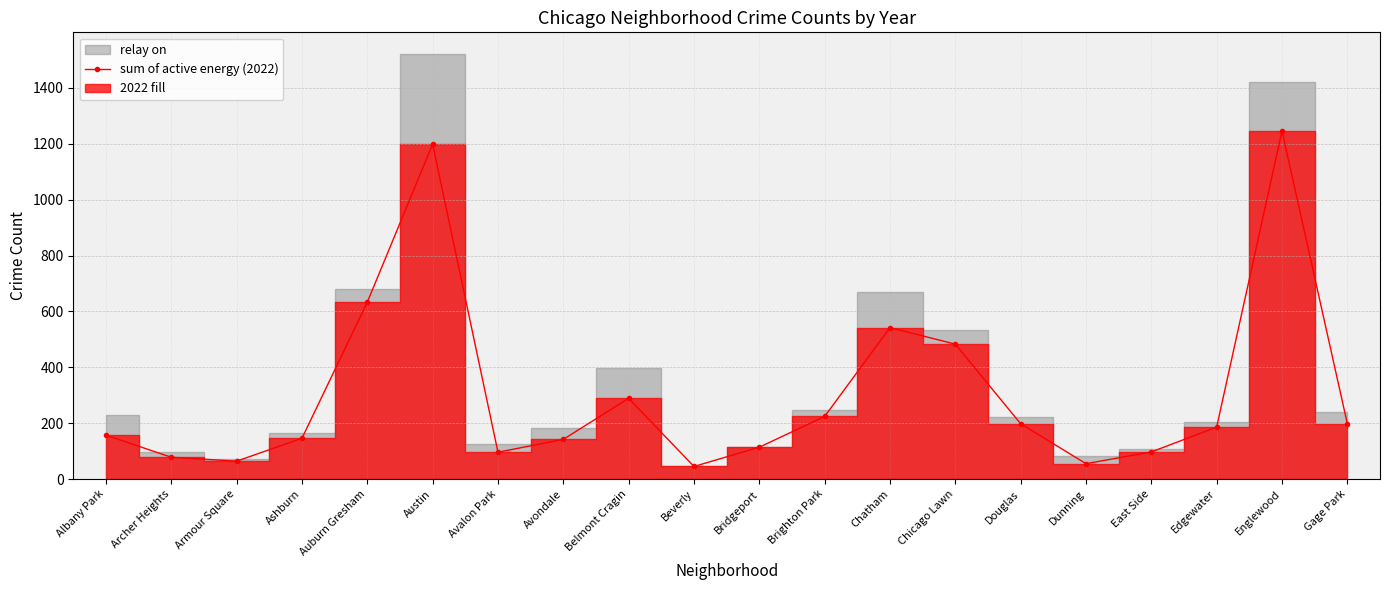

Between Chatham and Englewood, which is larger?

Englewood